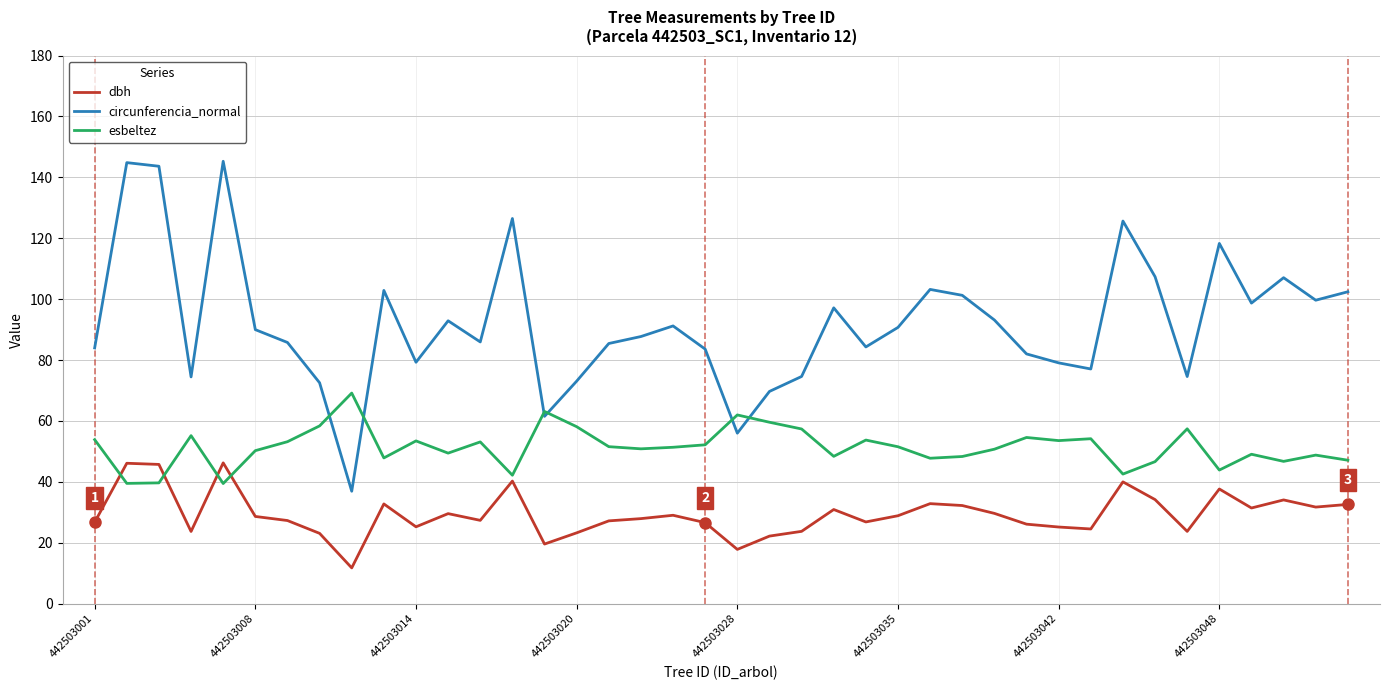

Which series has the largest total across all categories?

circunferencia_normal